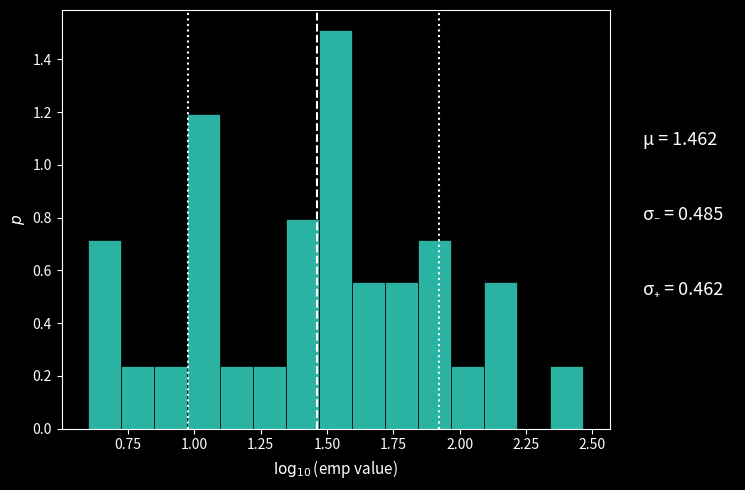

Read against the x-axis, roughly where is the centre of the tallest bar?

1.55